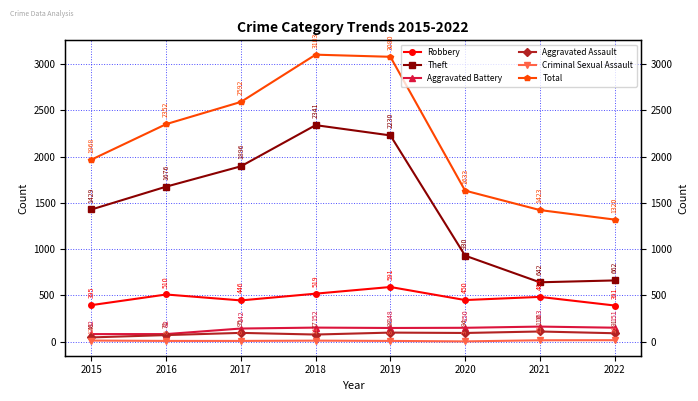

What value does the Aggravated Assault series have at 2016?

71